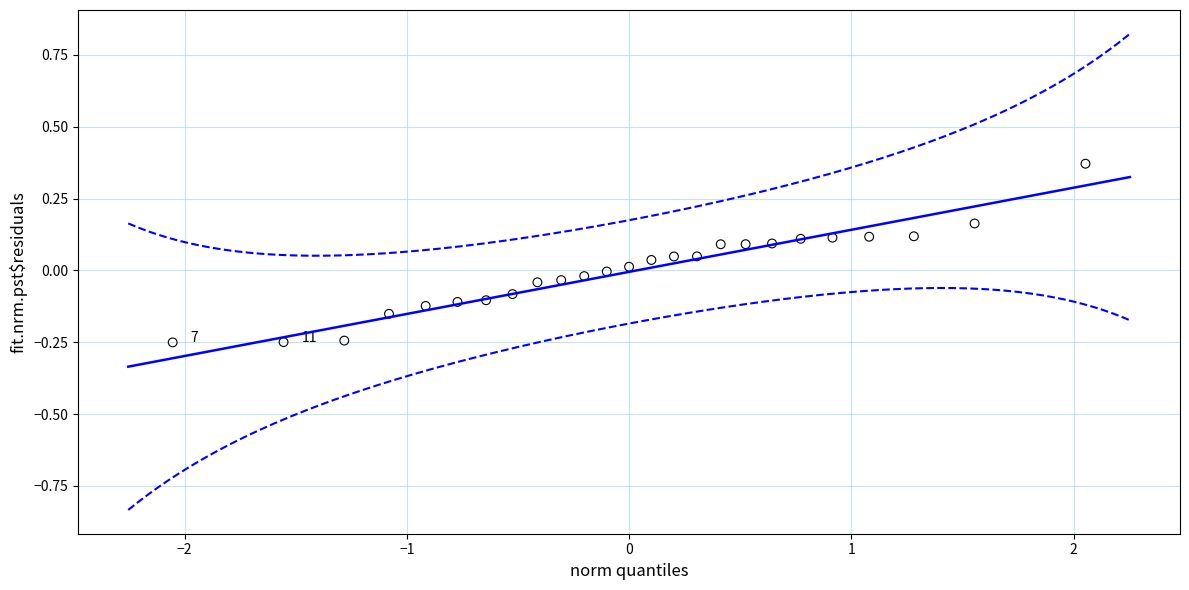

What is the range of Y values (max minus min)?

0.6